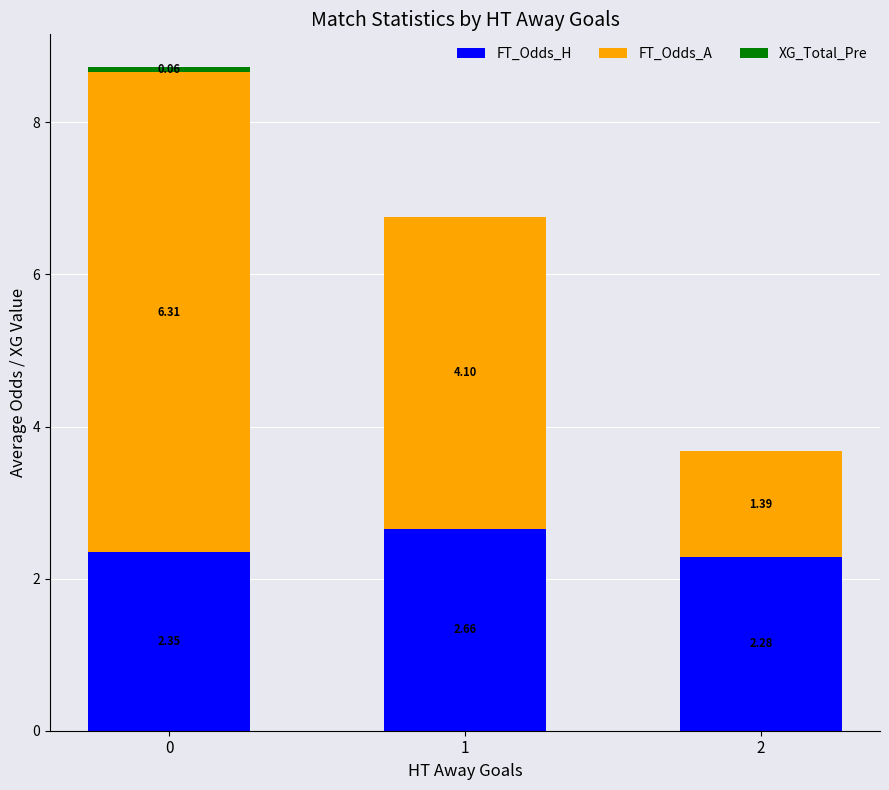

What is the total value across all series at 0?

8.7